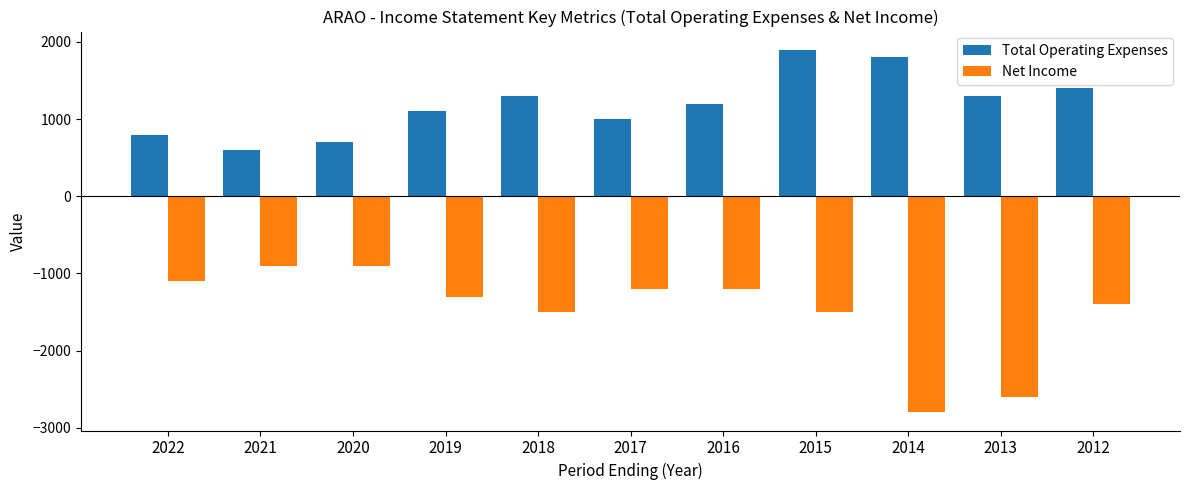

What is the value of the Net Income bar at the 5th from the left?

-1500